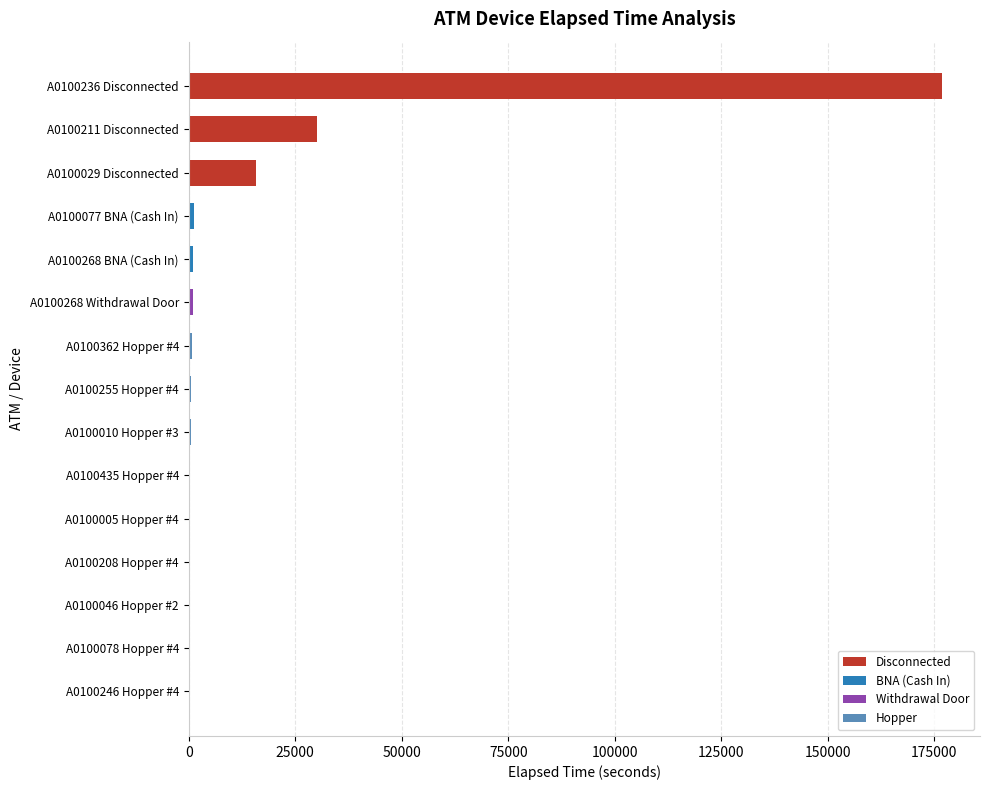

At which label is the value closest to 88537?

A0100211 Disconnected